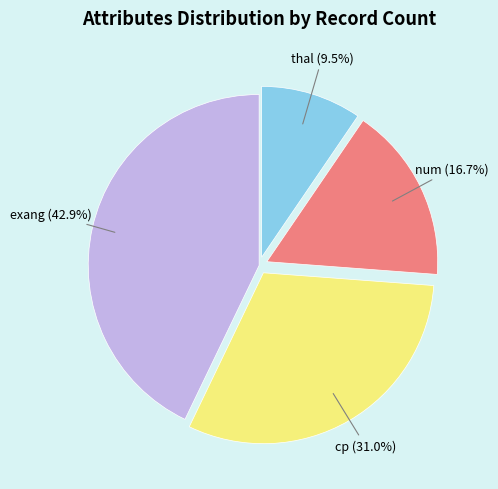

Combined, do num and exang account for over 50%?

Yes